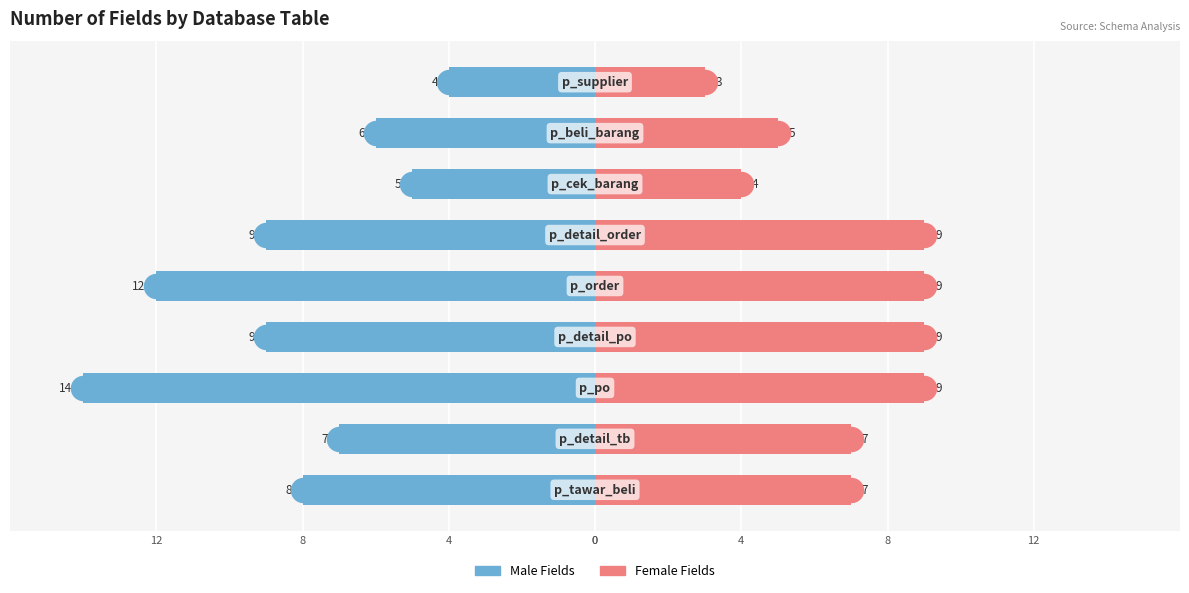

Is the value of Male at 8 greater than the value of Female at 0?

No